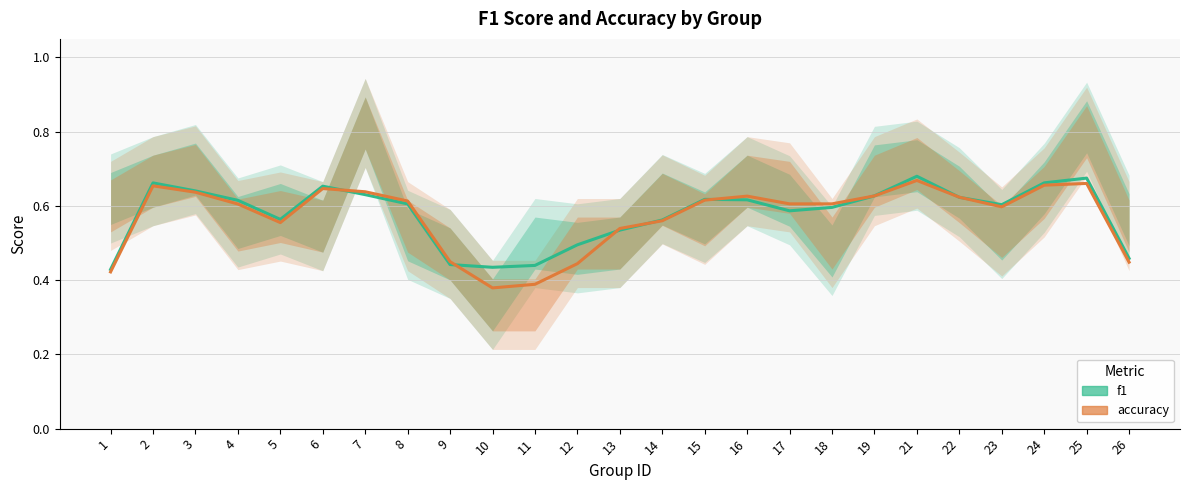

Is it true that f1 equals 0.6 at 17?

True